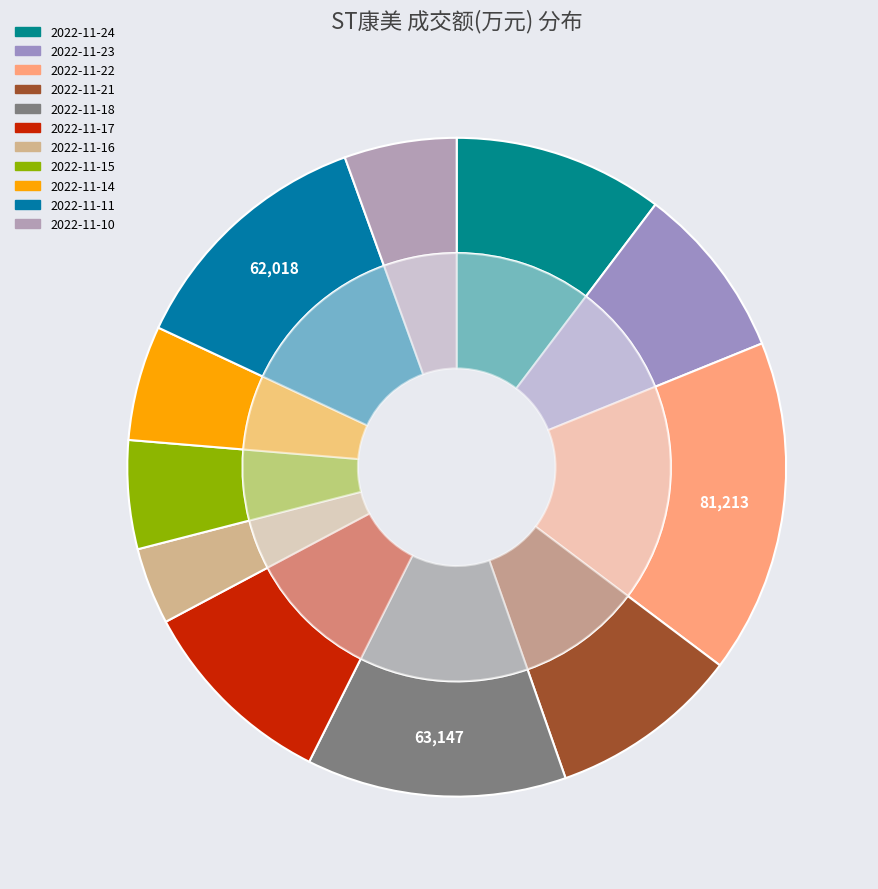

Which category has the biggest portion of the pie?

2022-11-22